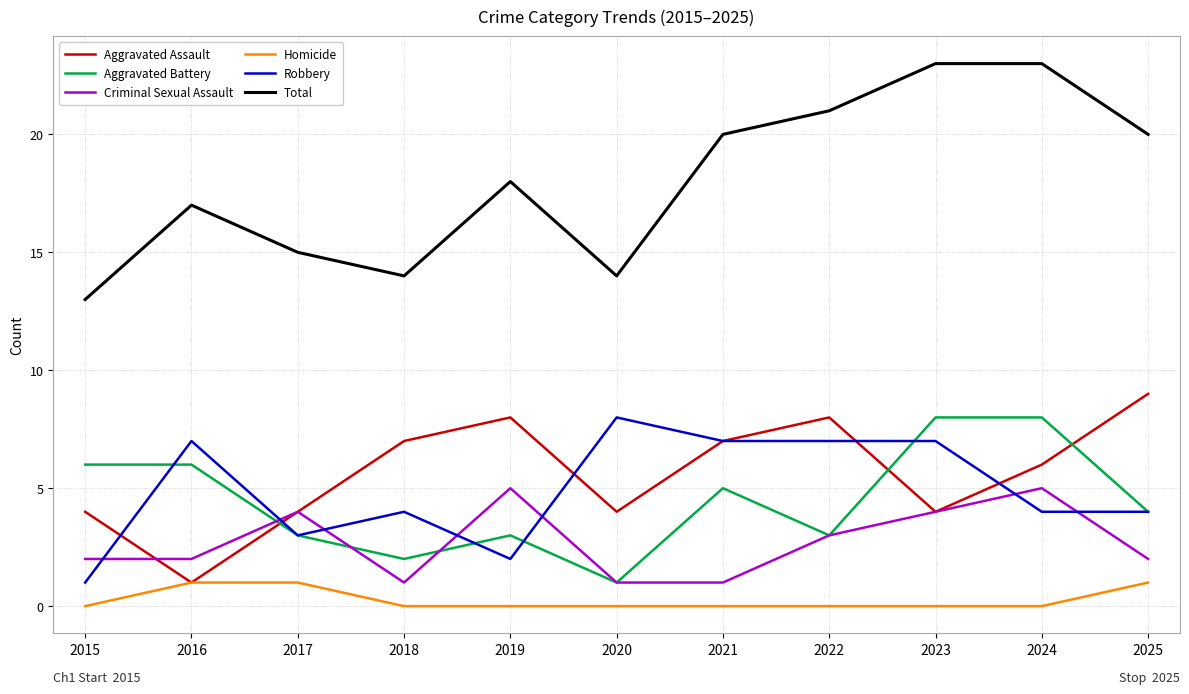

True or false: Aggravated Assault has more than 0 points higher than both neighbors.

True